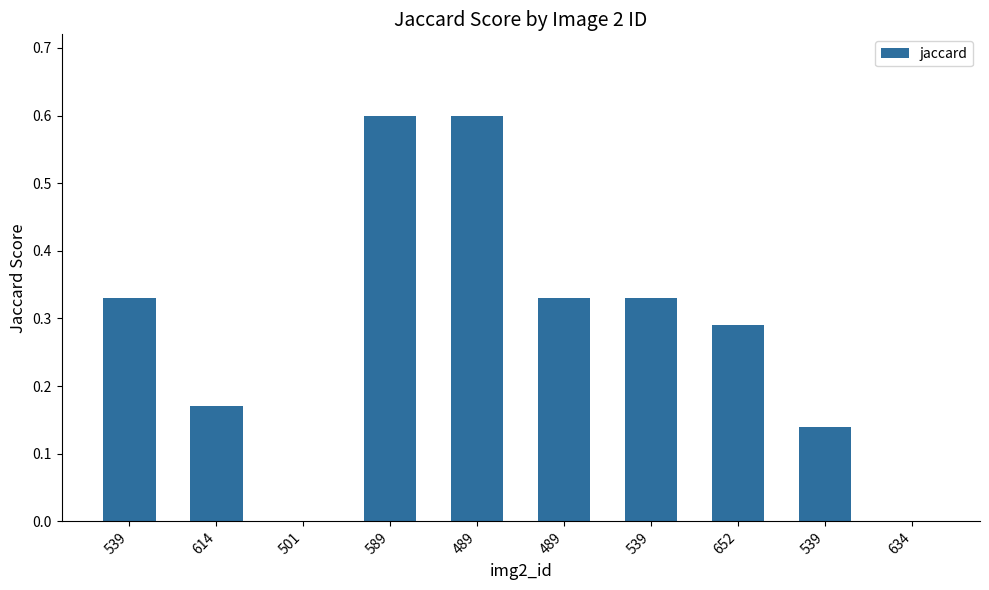

What is the label of the 7th bar from the left?

539